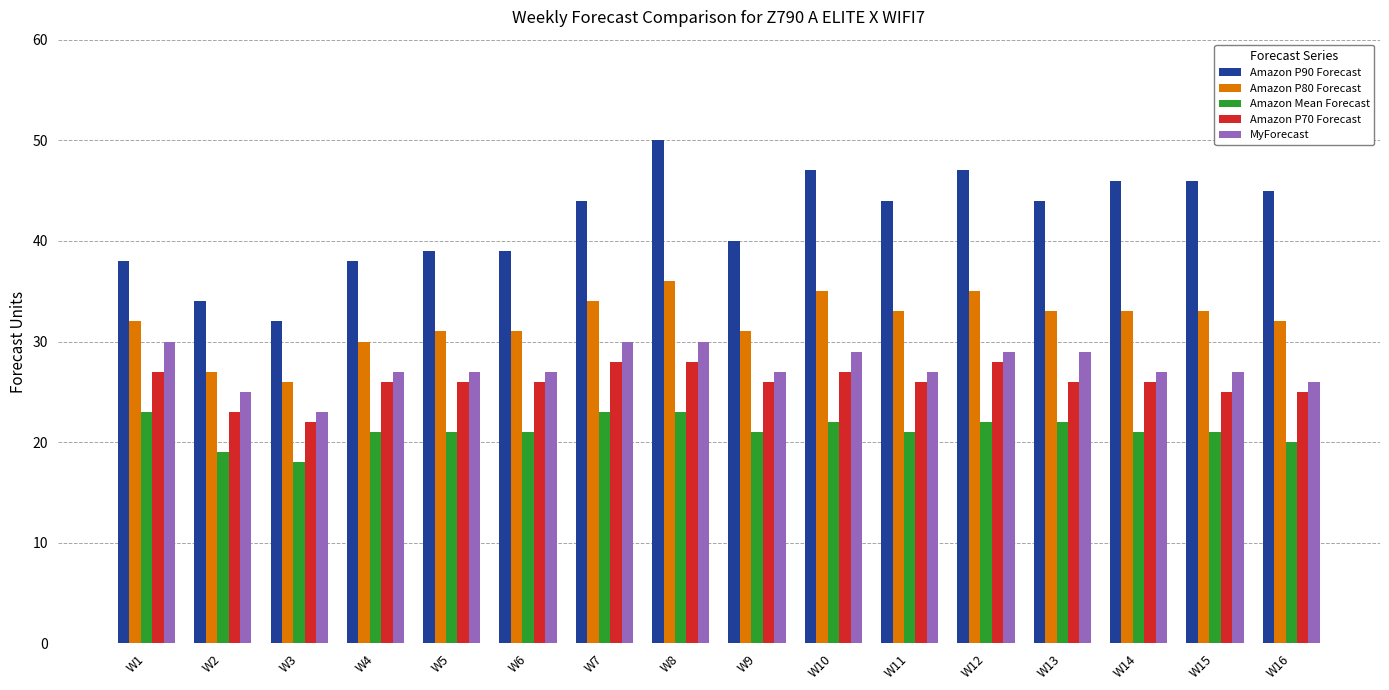

What is the difference between the Amazon P70 Forecast values at W4 and W15?

1